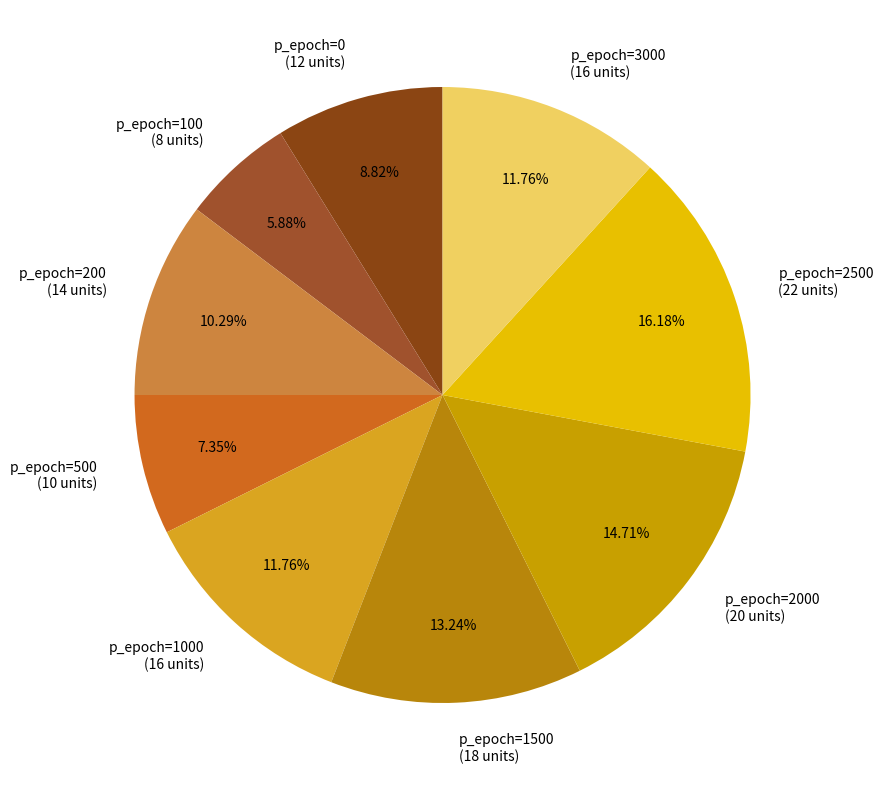

Count the number of slices in the pie.

9